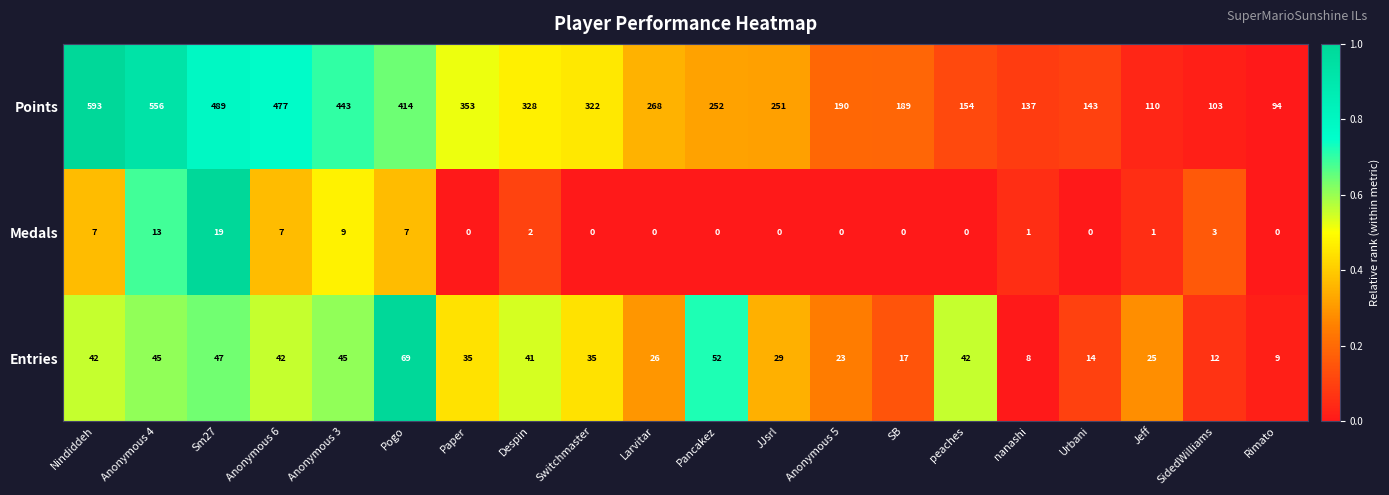

Which series changed the most between Switchmaster and JJsrl?

Points